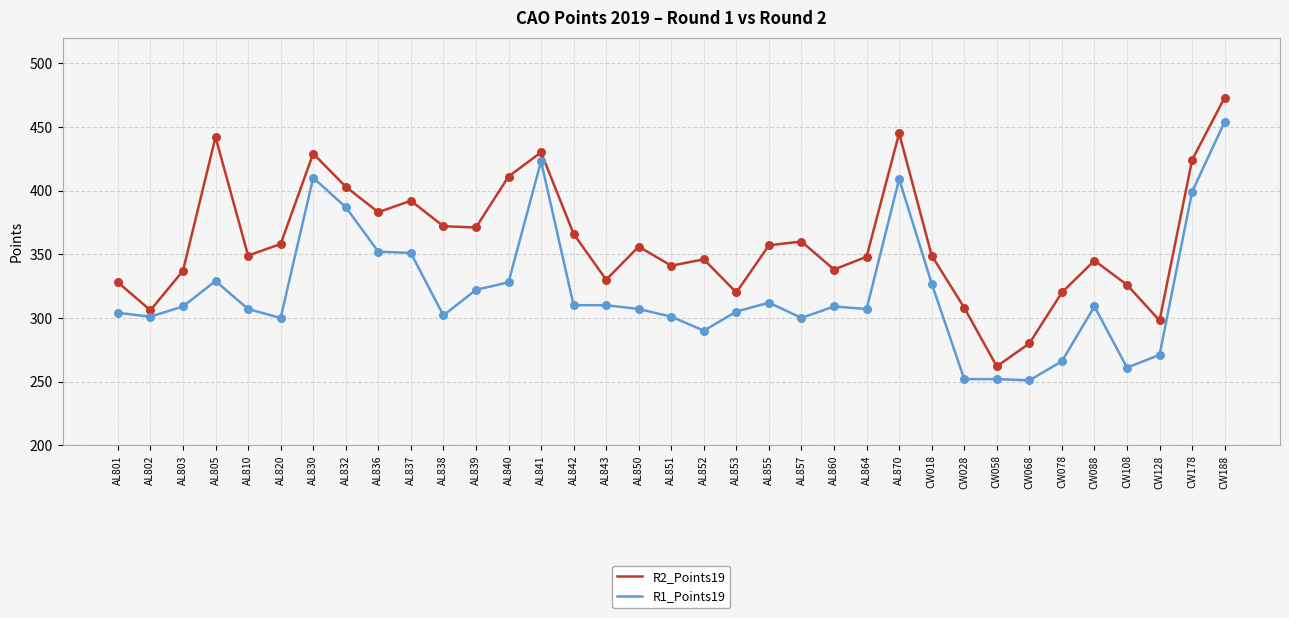

What are all the series names shown in the legend?

R2_Points19, R1_Points19